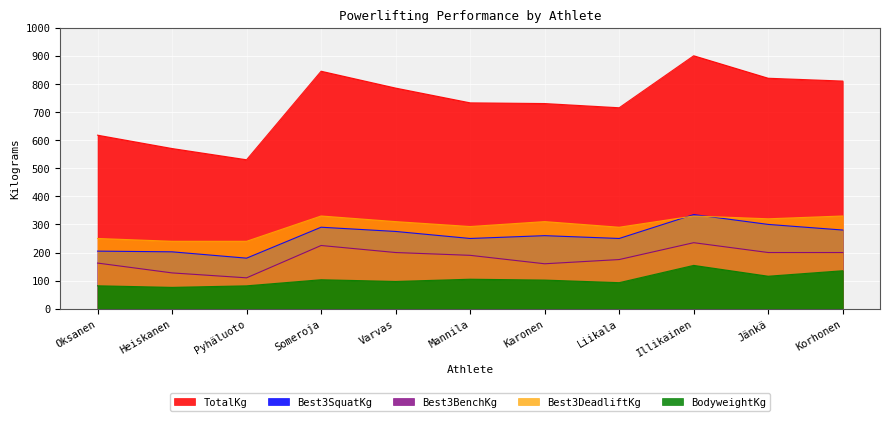

True or false: Best3SquatKg has more than 0 interior local peaks.

True